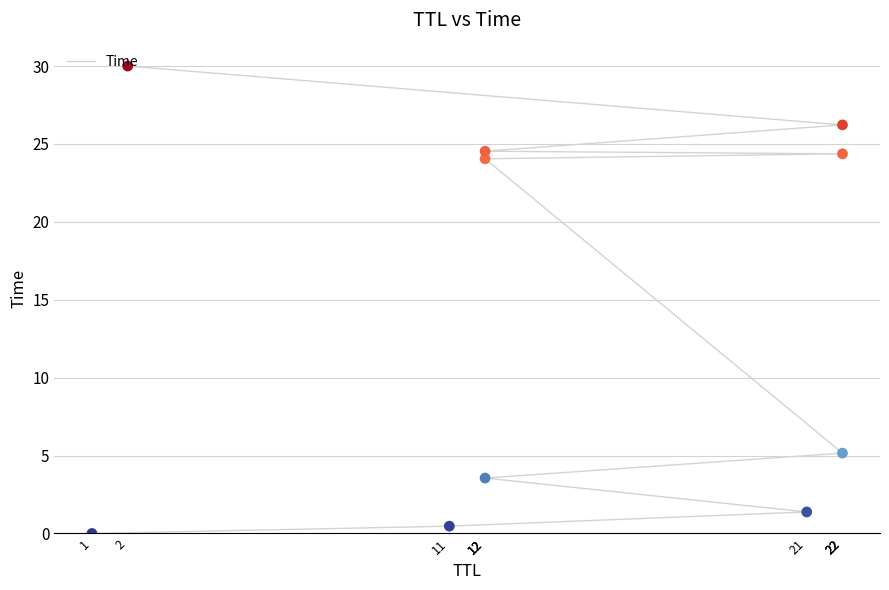

What is the ratio of the value at 12 to the value at 12?

6.8